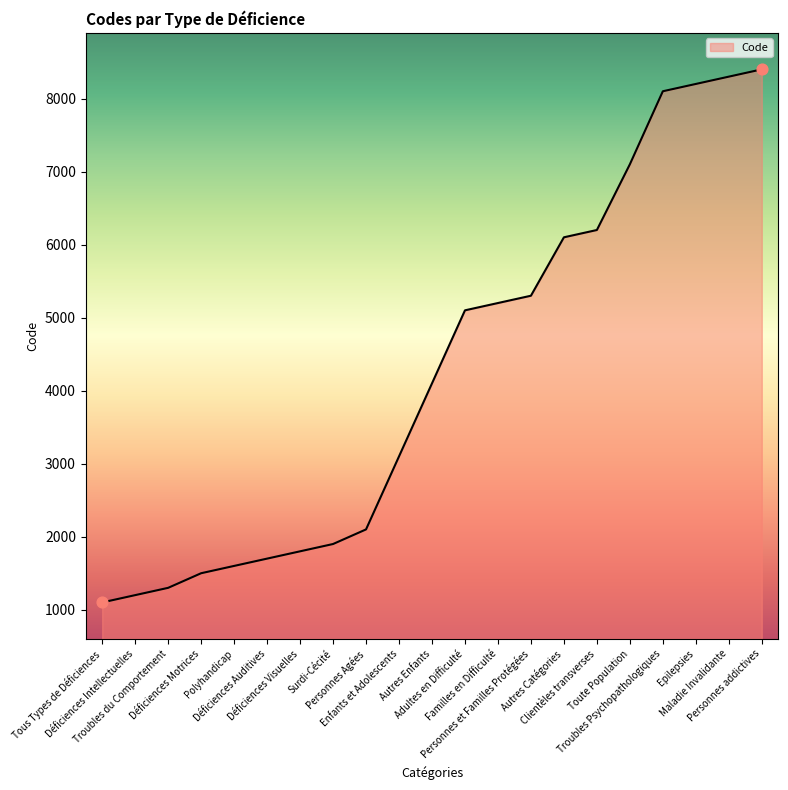

Approximately how many times larger is the value at Déficiences Motrices compared to Enfants et Adolescents?

0.5